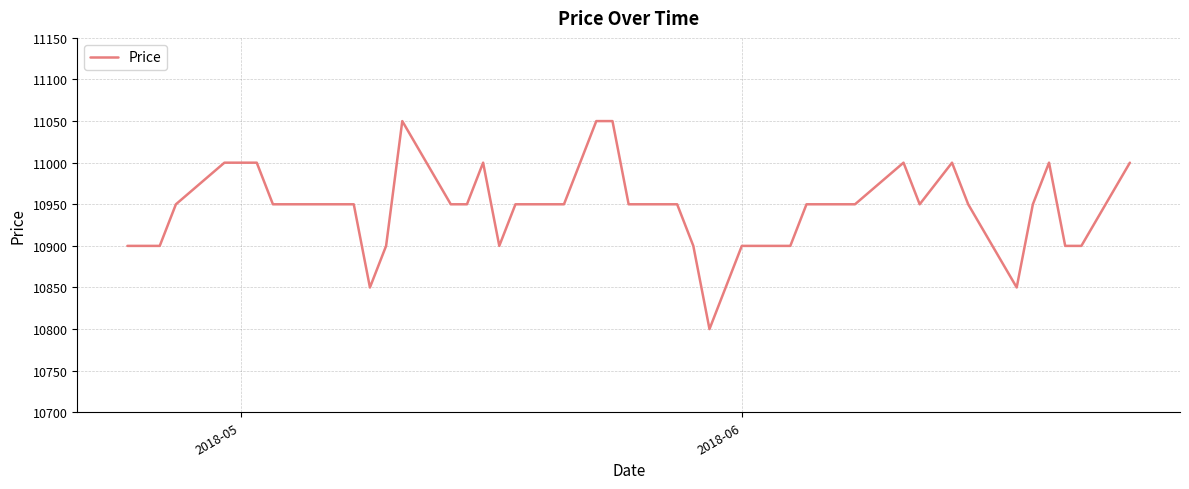

How many values are below 10950?

14